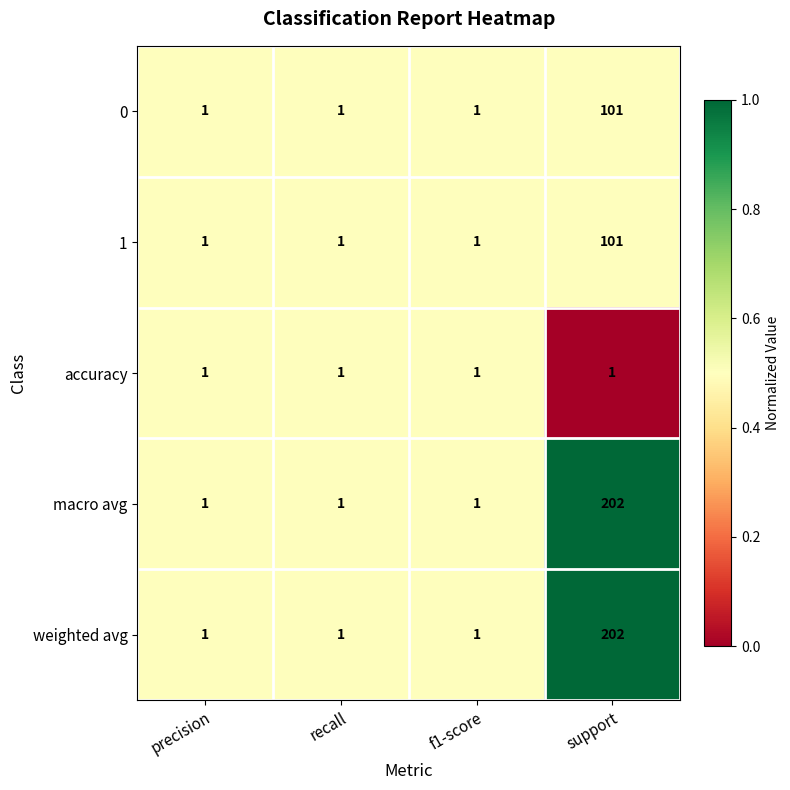

The value of macro avg at support is 80. True or false?

False